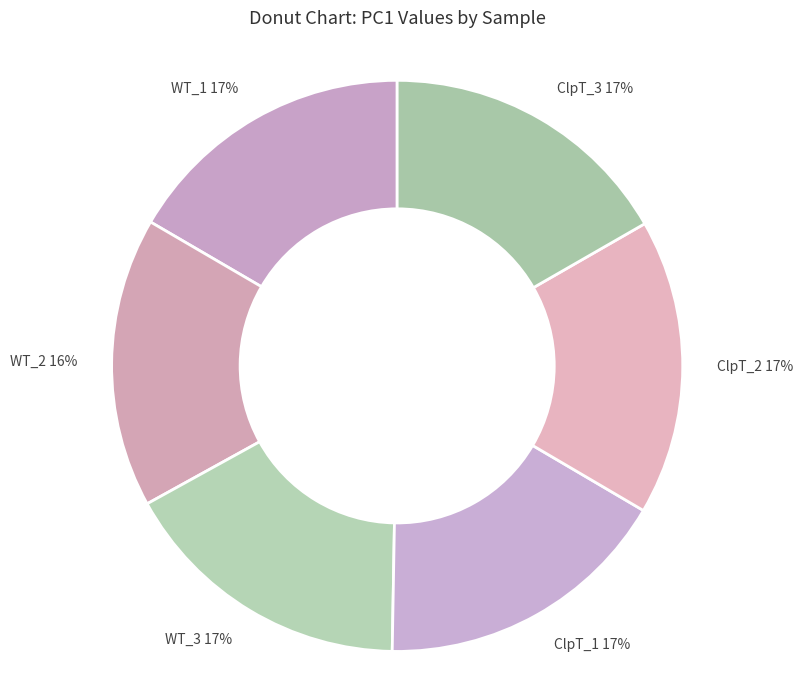

To the nearest percent, what is the average slice percentage?

17%